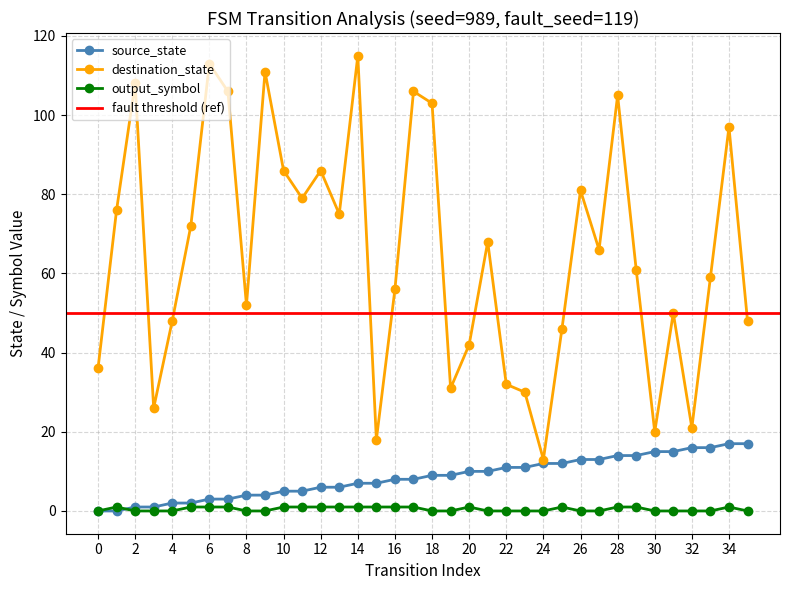

What is the approximate value of destination_state at 2, to the nearest 50?

100